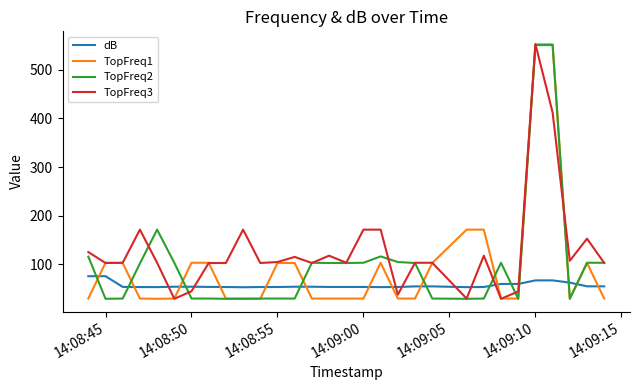

What is the lowest value of the TopFreq3 series?

29.5